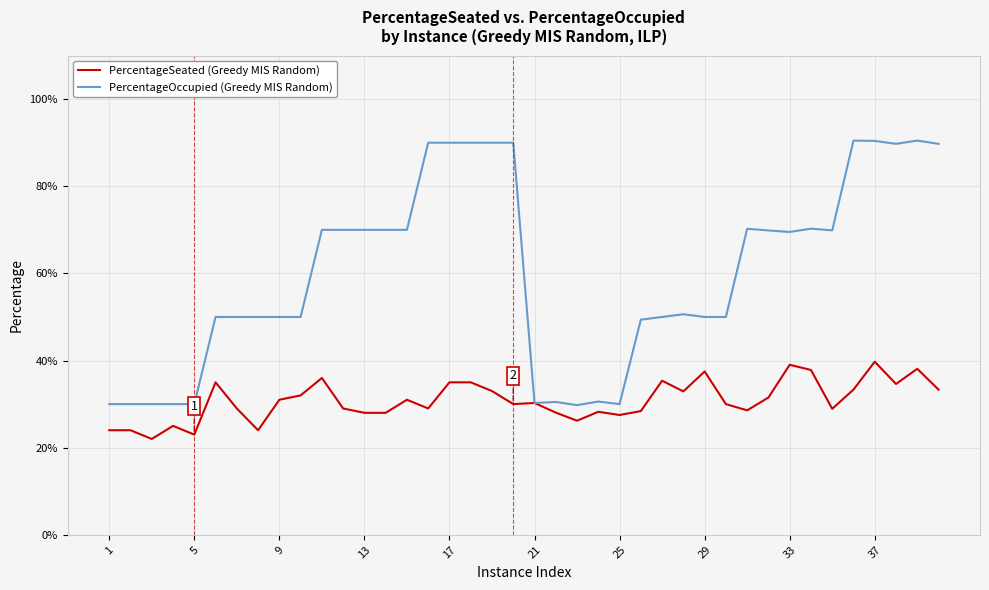

What are all the series names shown in the legend?

PercentageSeated (Greedy MIS Random), PercentageOccupied (Greedy MIS Random)